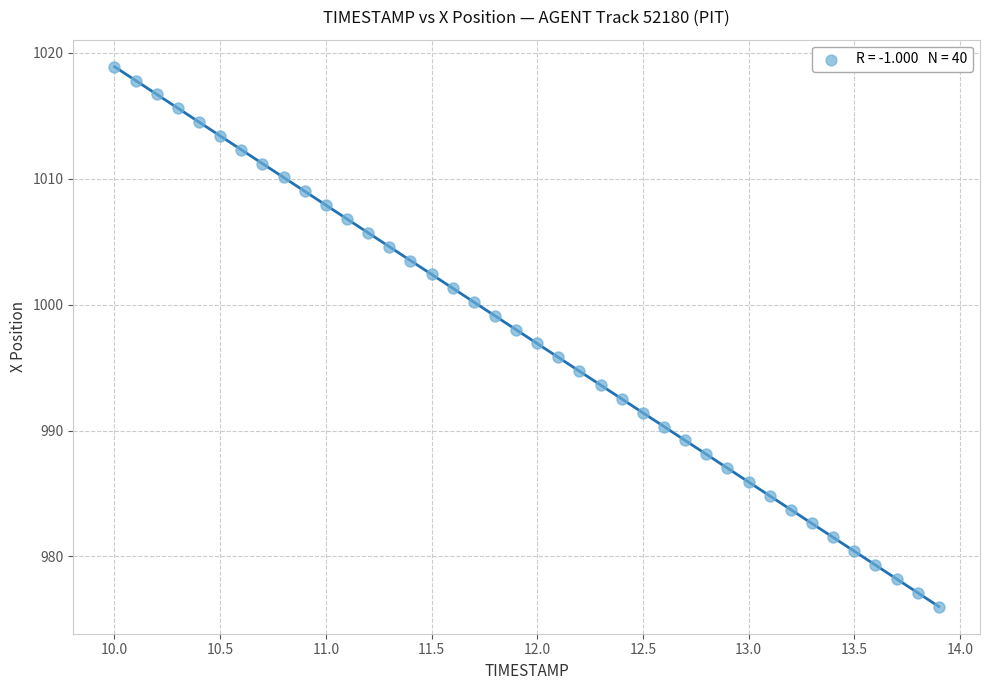

What is the range of X values (max minus min)?

3.9